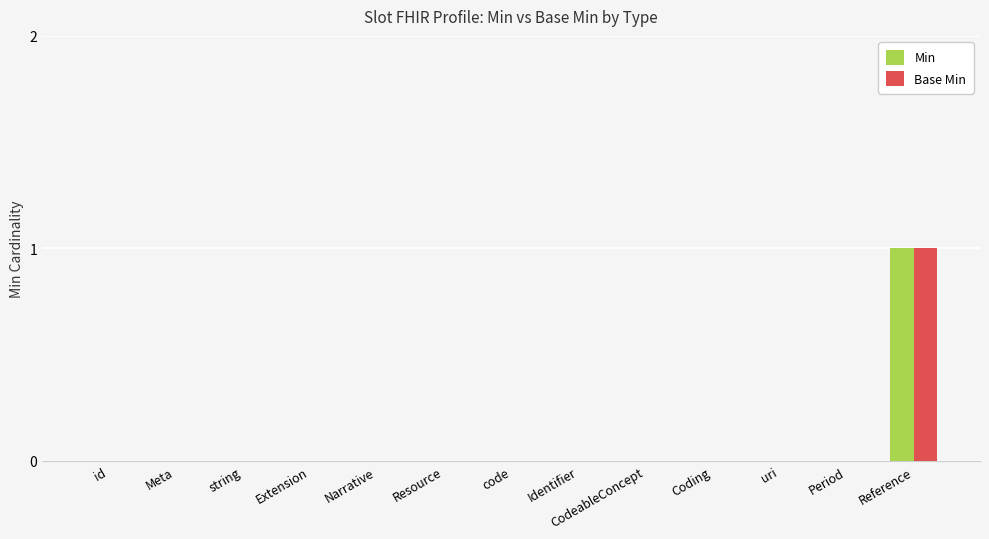

What is the greatest value displayed?

1